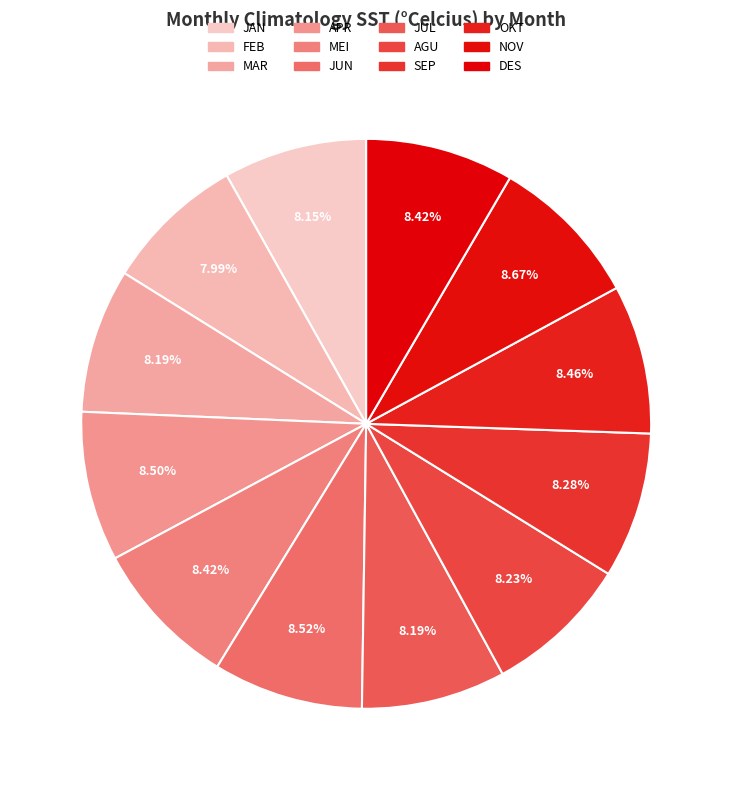

Approximately how many times larger is the value at AGU compared to JUL?

1.0